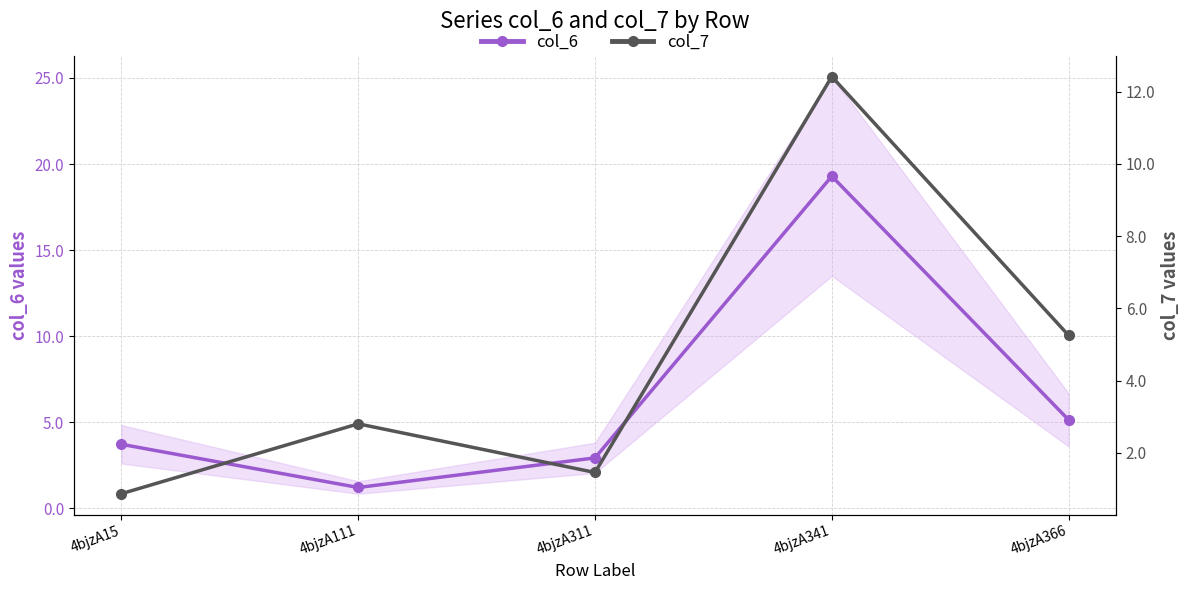

Where does the col_7 series first go above 2?

4bjzA111